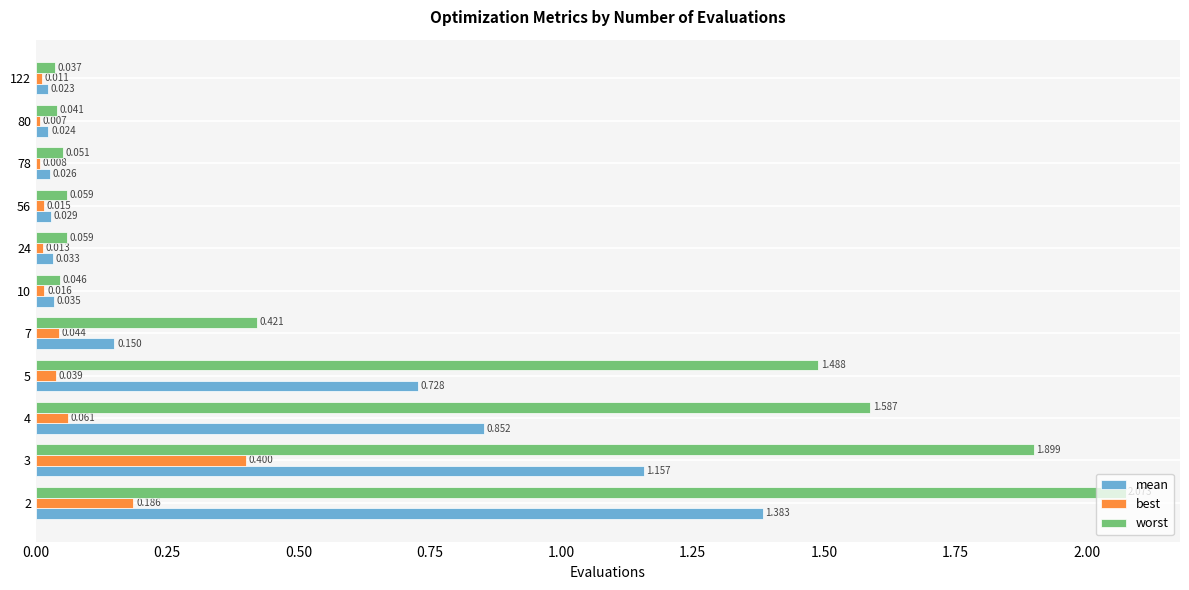

Rank the series by their average value, from highest to lowest.

worst, mean, best